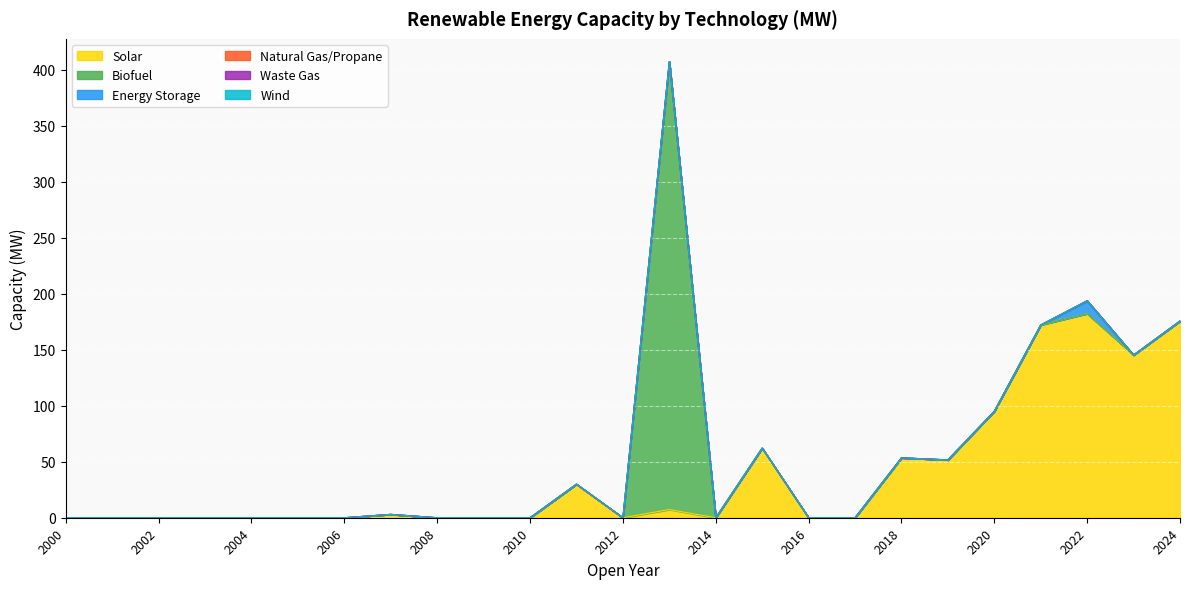

True or false: Natural Gas/Propane and Waste Gas intersect in this chart.

False